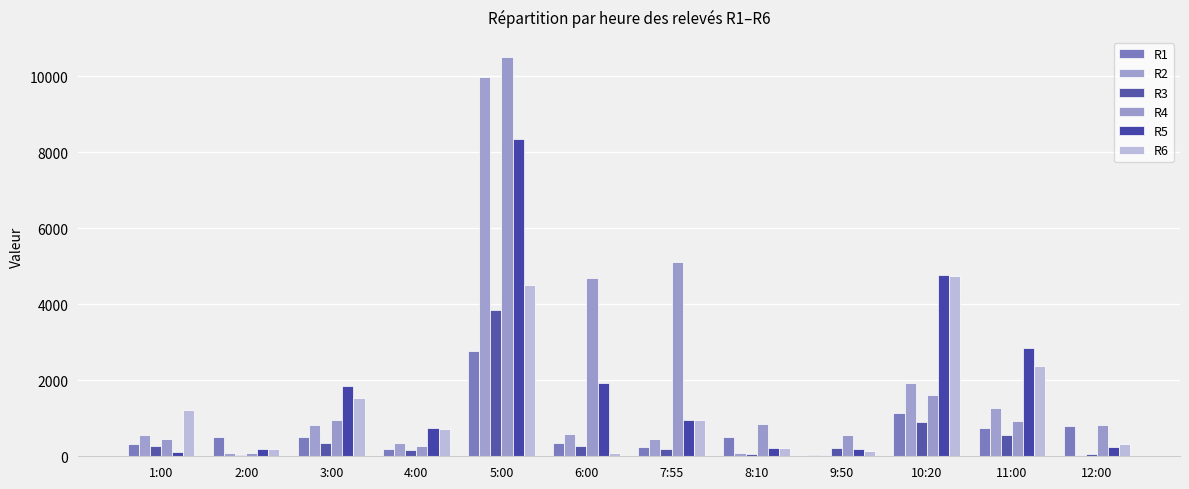

The R3 series shows 198 at 7:55. True or false?

True